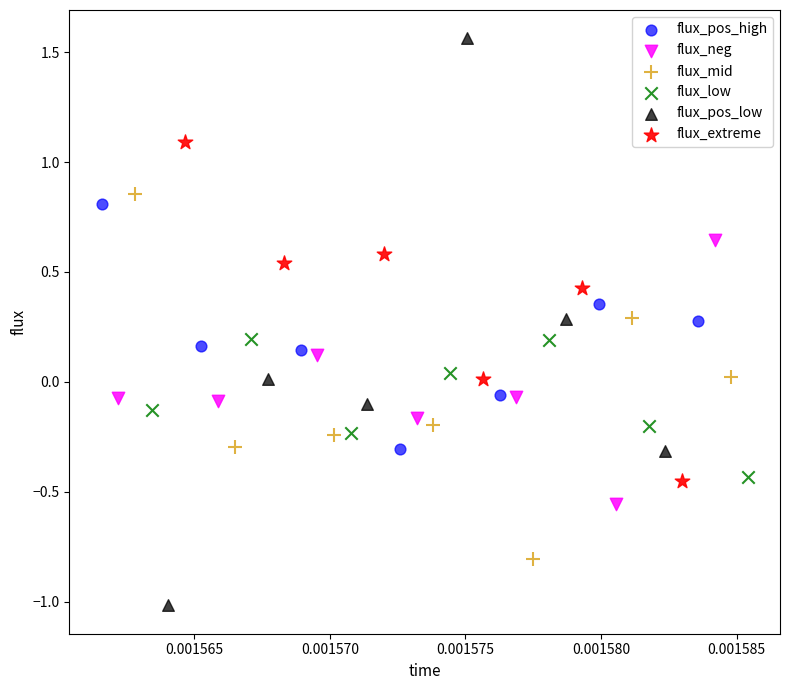

Which series has the widest spread of Y values?

flux_pos_low